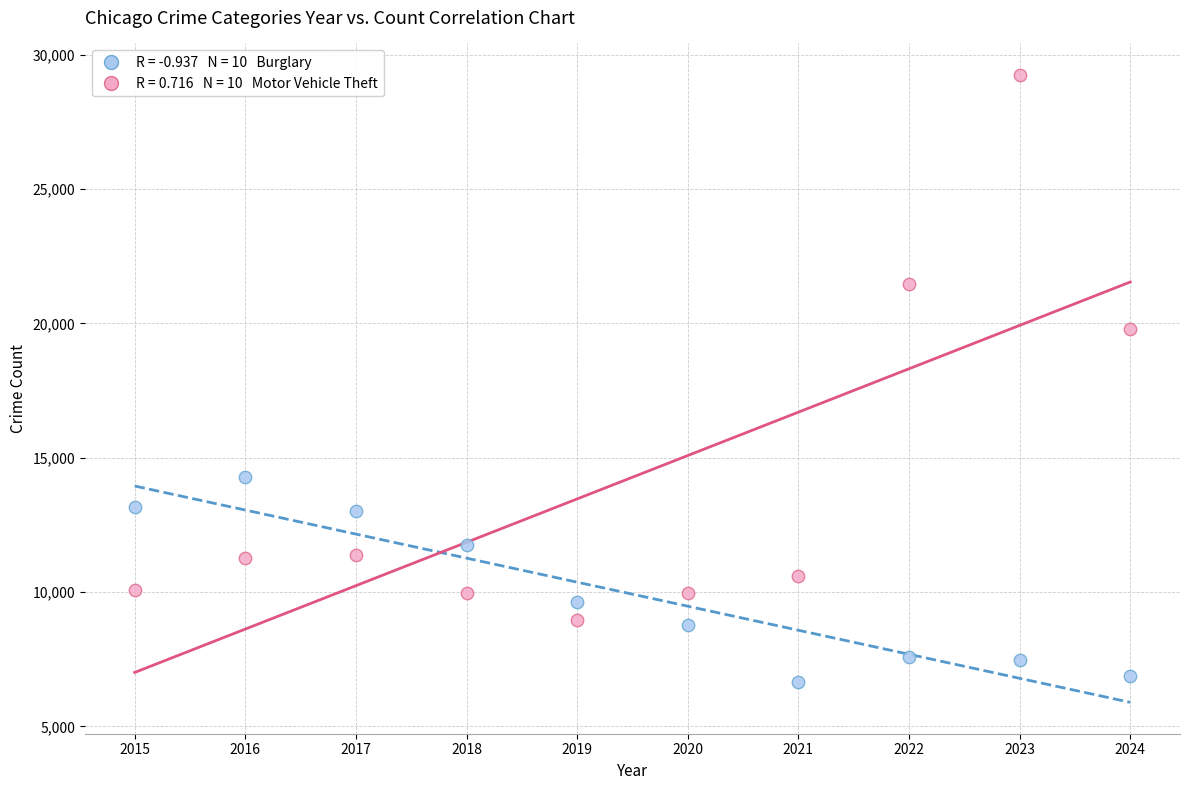

Across all series, what Y value is closest to 17957?

19777